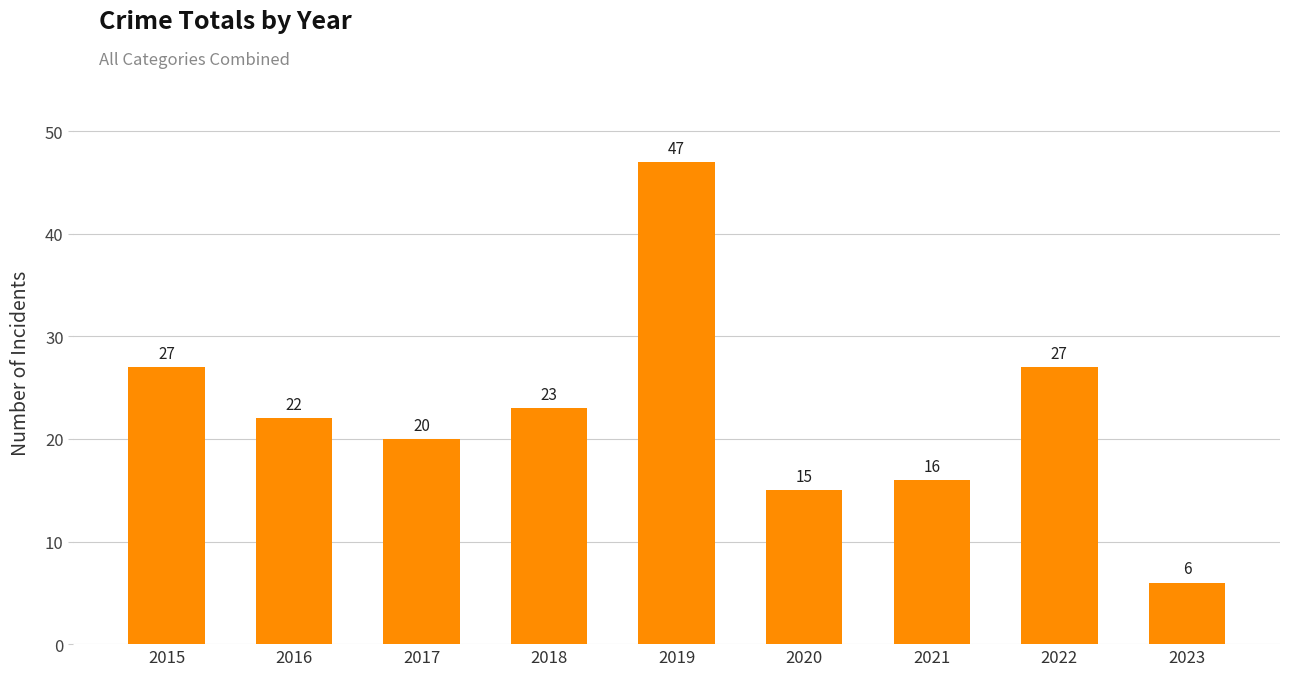

Reading left to right, extract all data points from this chart.

27	22	20	23	47	15	16	27	6